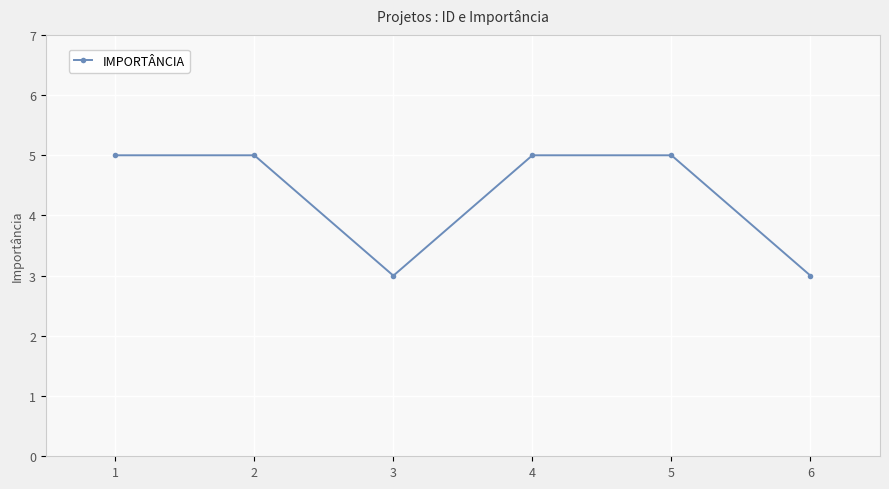

The chart shows a value of 5 at 2. True or false?

True